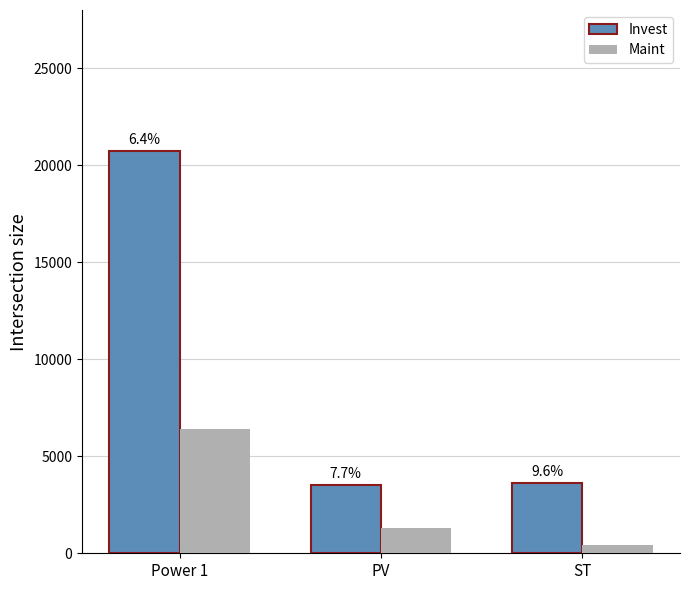

Reading right to left, what are all the values shown in this chart?

Invest: ST=3610.9	PV=3514.6	Power 1=20720.7
Maint: ST=450.0	PV=1314.0	Power 1=6400.0